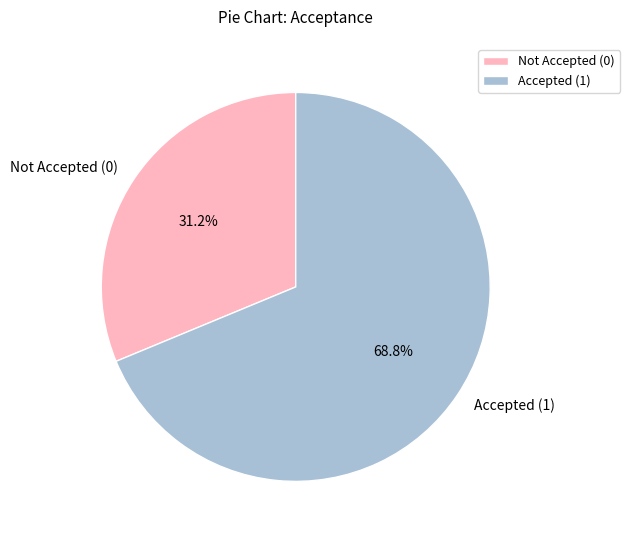

Approximately how many times larger is the value at Not Accepted (0) compared to Accepted (1)?

0.5